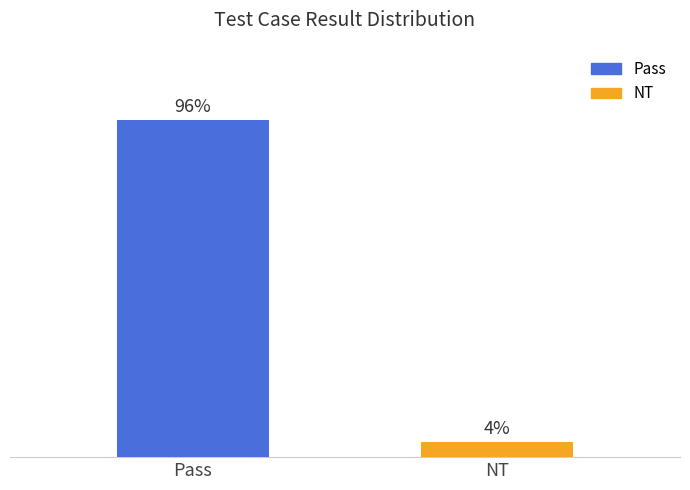

At which category does the chart reach its minimum across all series?

NT